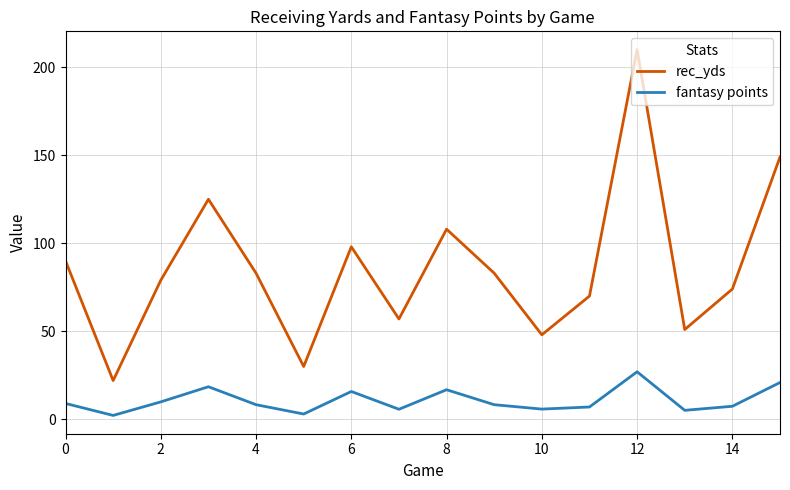

List the series in order of their peak value, highest first.

rec_yds, fantasy points